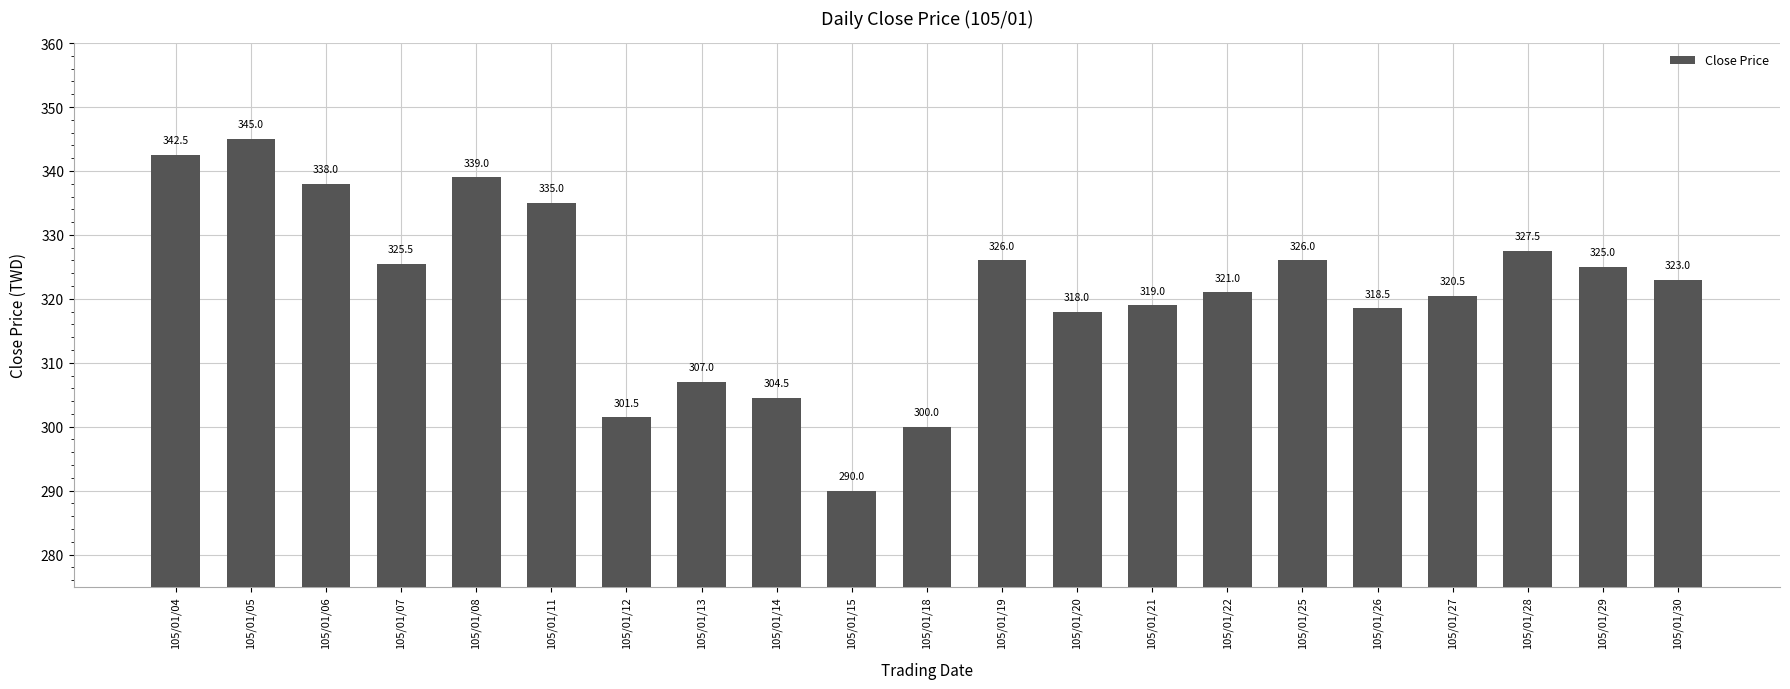

Reading right to left, what are all the values shown in this chart?

323.0	325.0	327.5	320.5	318.5	326.0	321.0	319.0	318.0	326.0	300.0	290.0	304.5	307.0	301.5	335.0	339.0	325.5	338.0	345.0	342.5